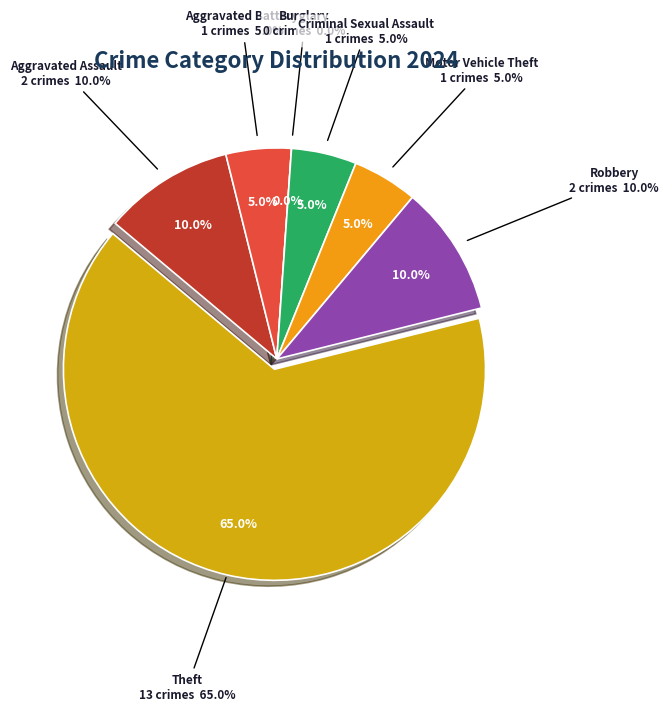

Which has a higher value, Aggravated Battery or Robbery?

Robbery